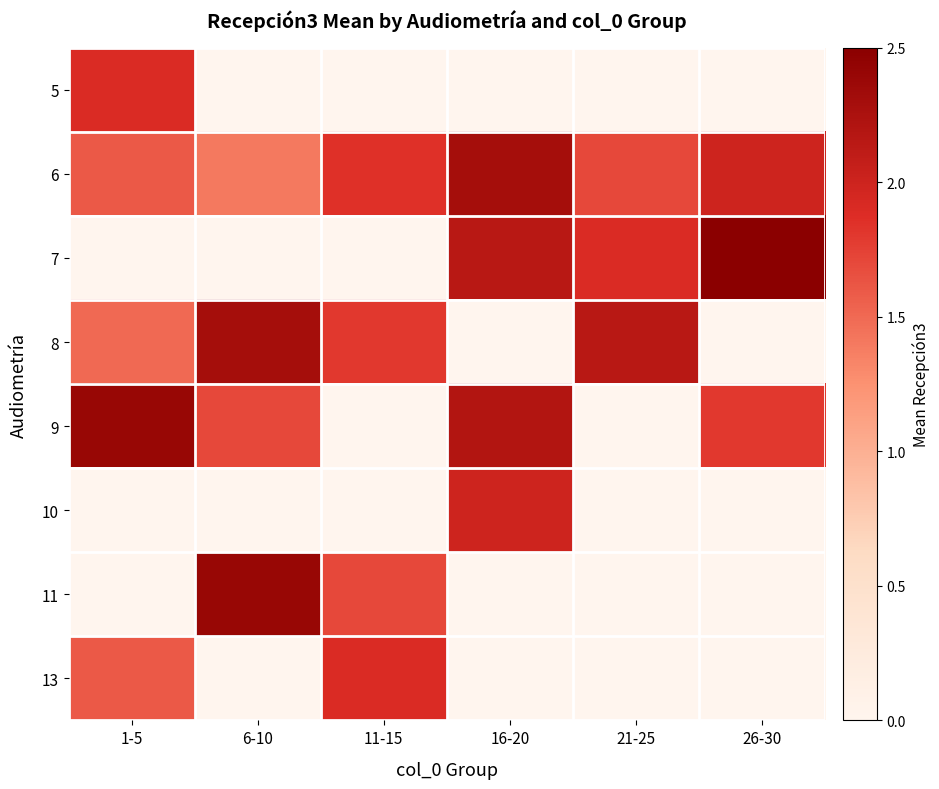

Rank the series by their maximum value, from highest to lowest.

7, 9, 11, 6, 8, 10, 5, 13